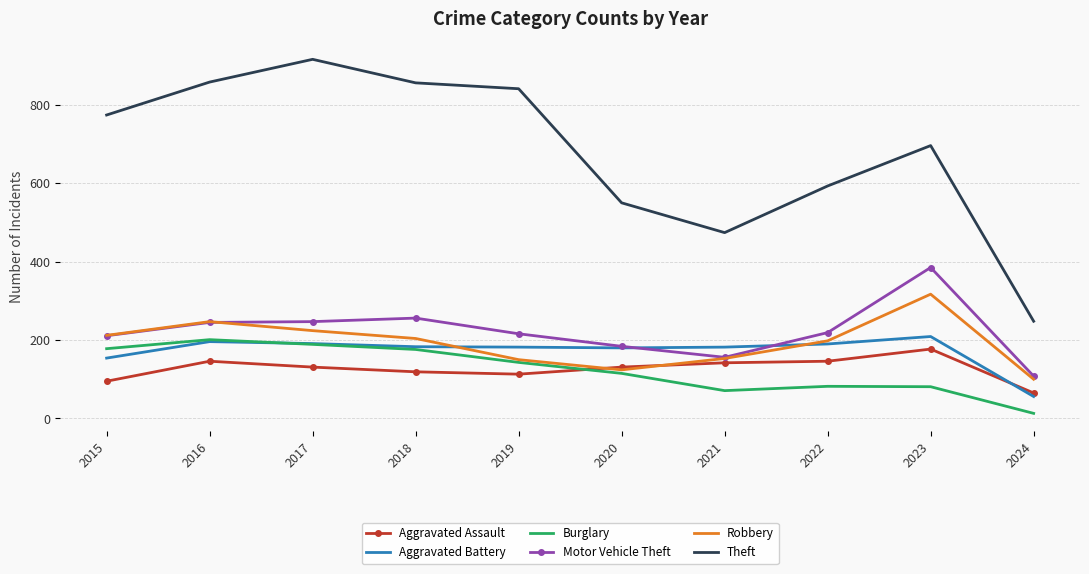

What is the maximum value shown in the chart?

916